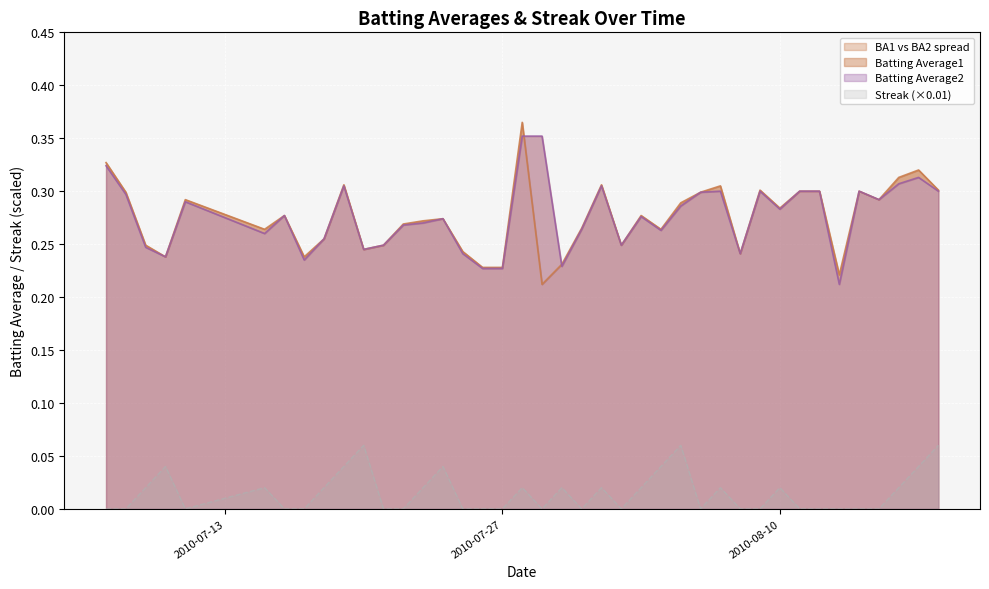

What is the label of the 28th point from the left?

2010-08-06